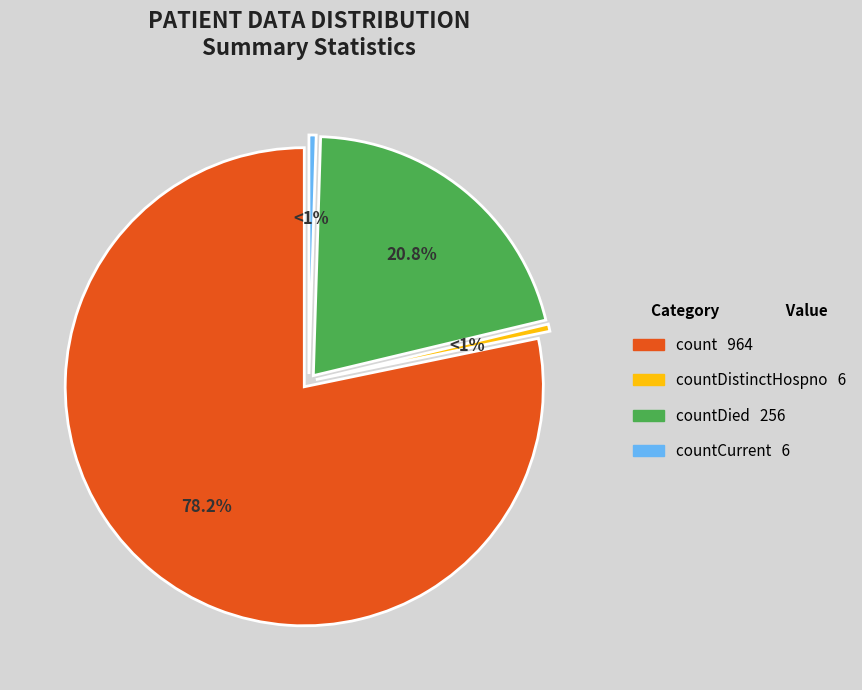

Does countDied account for over 50% of the chart?

No